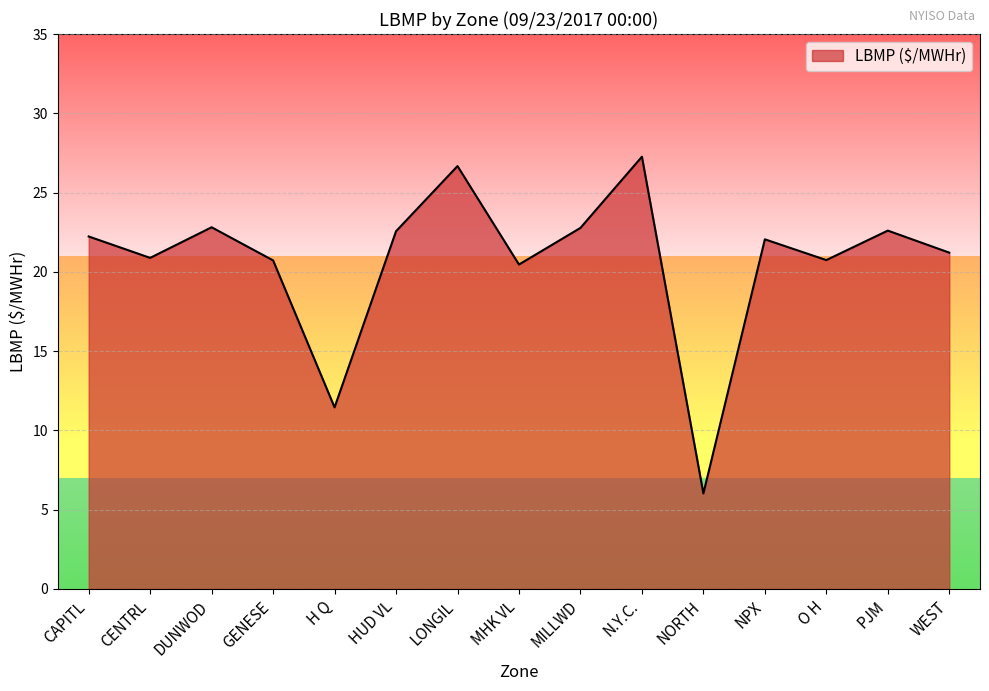

What is the difference between the maximum and minimum values?

21.2